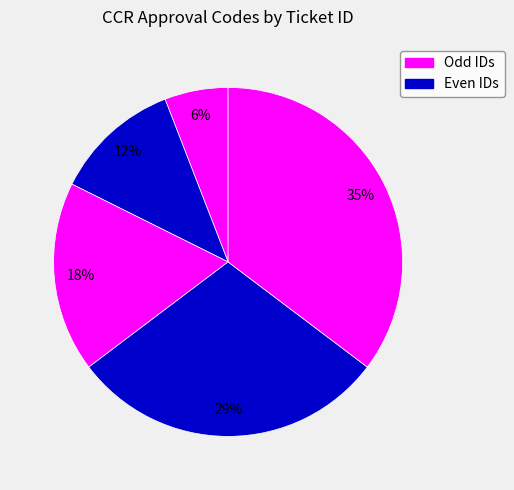

How many slices are in this pie chart?

5